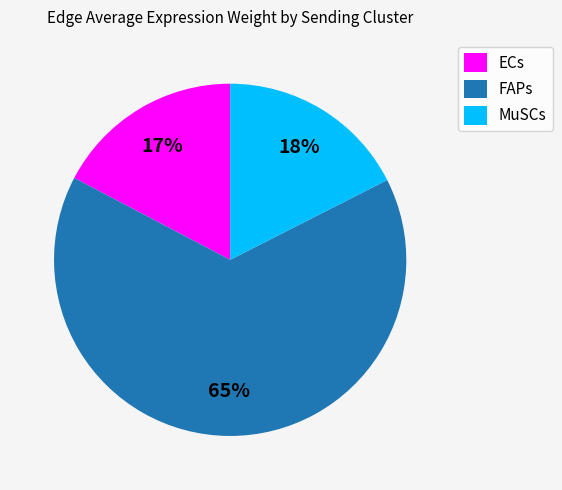

To the nearest percent, what is the difference between the largest and smallest slice percentages?

48%